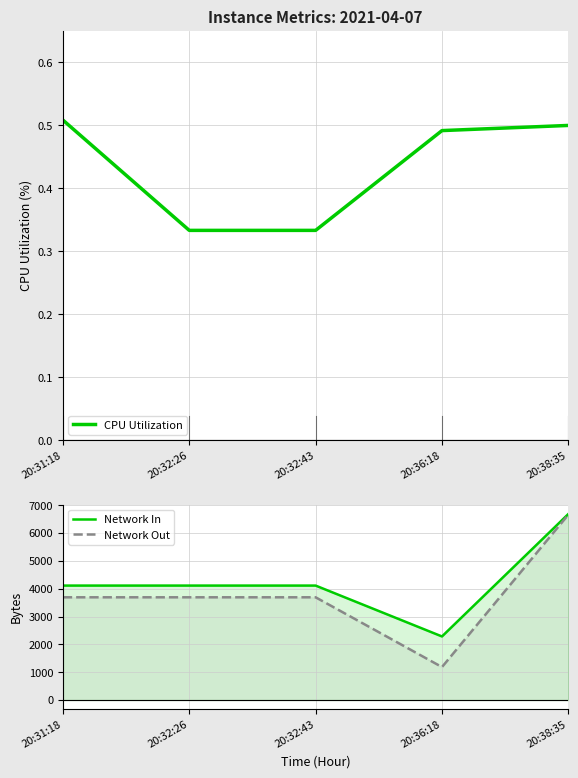

At which label is CPU Utilization closest to 0?

20:32:26